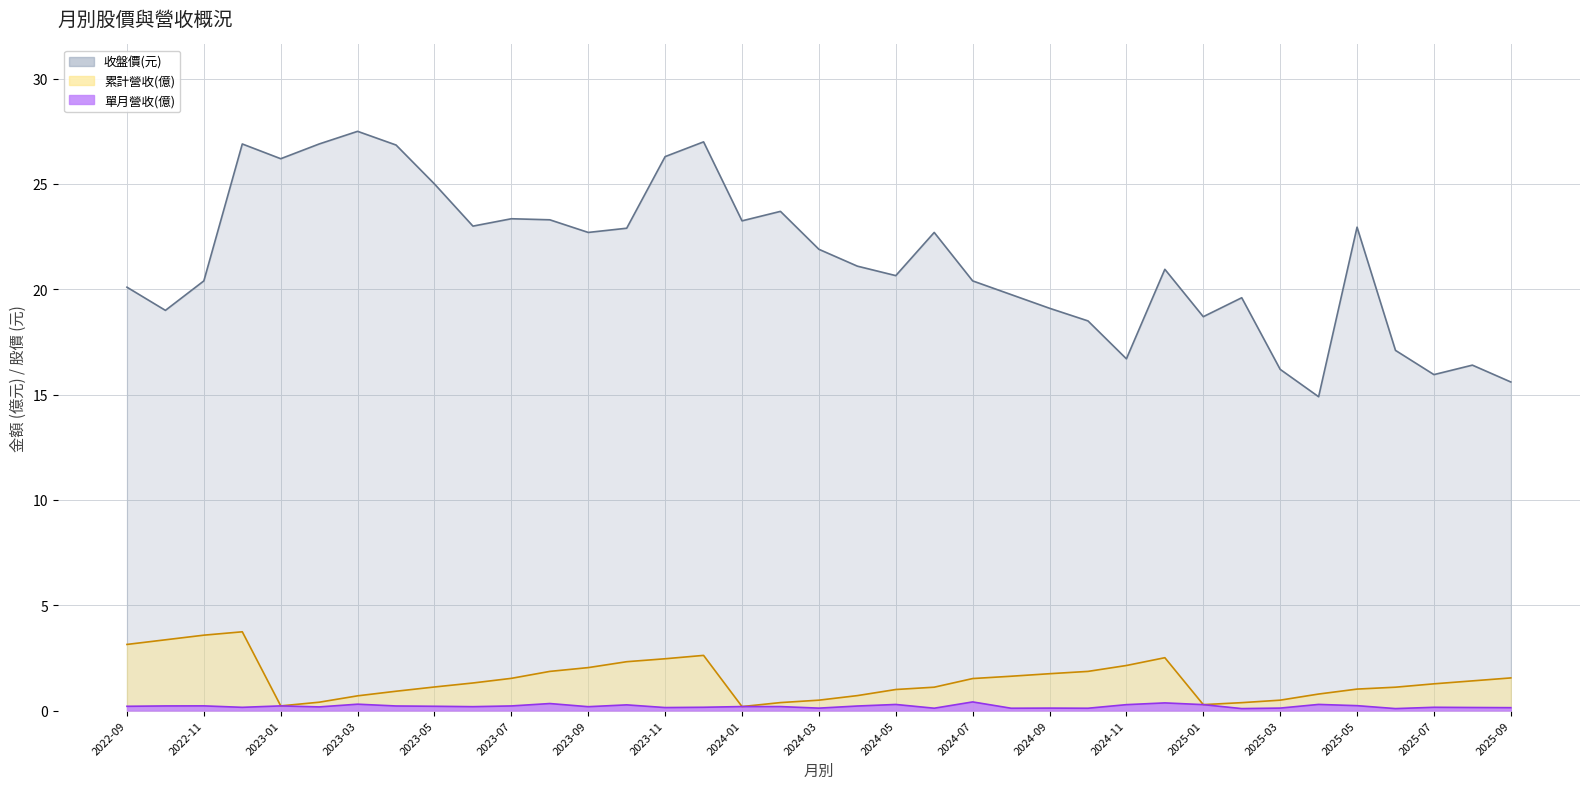

True or false: 單月營收(億) and 收盤價(元) cross at least once.

False